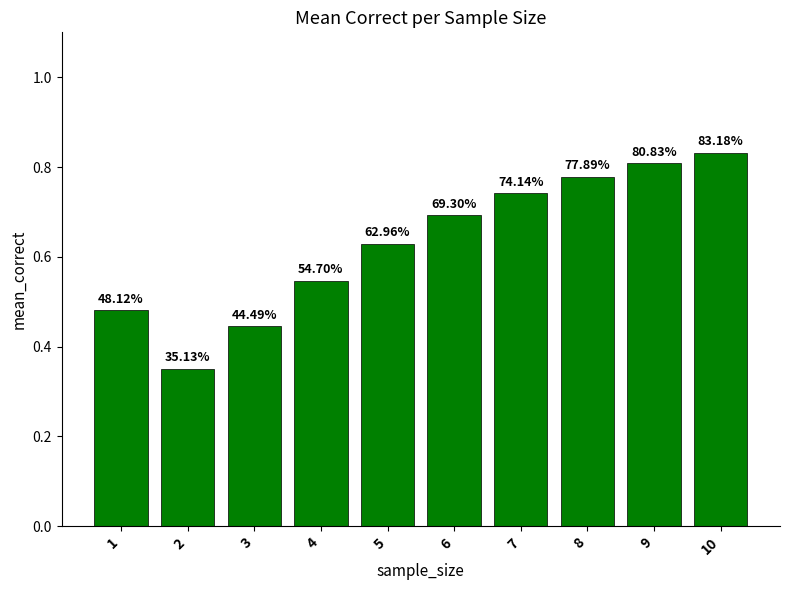

How many values are between 0 and 1?

10